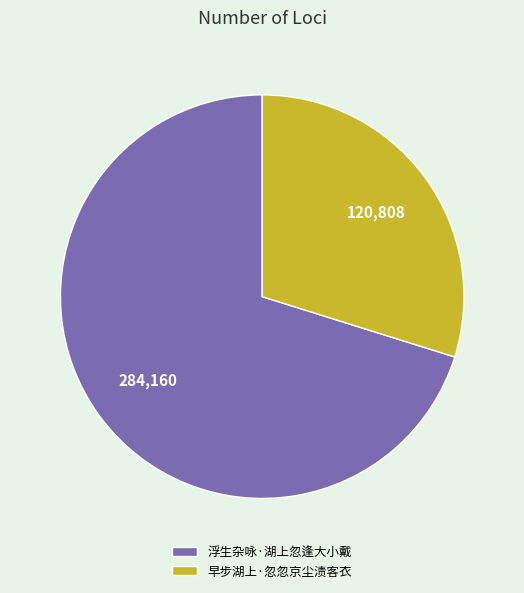

Is the sum of 早步湖上·忽忽京尘渍客衣 and 浮生杂咏·湖上忽逢大小戴 greater than half?

Yes